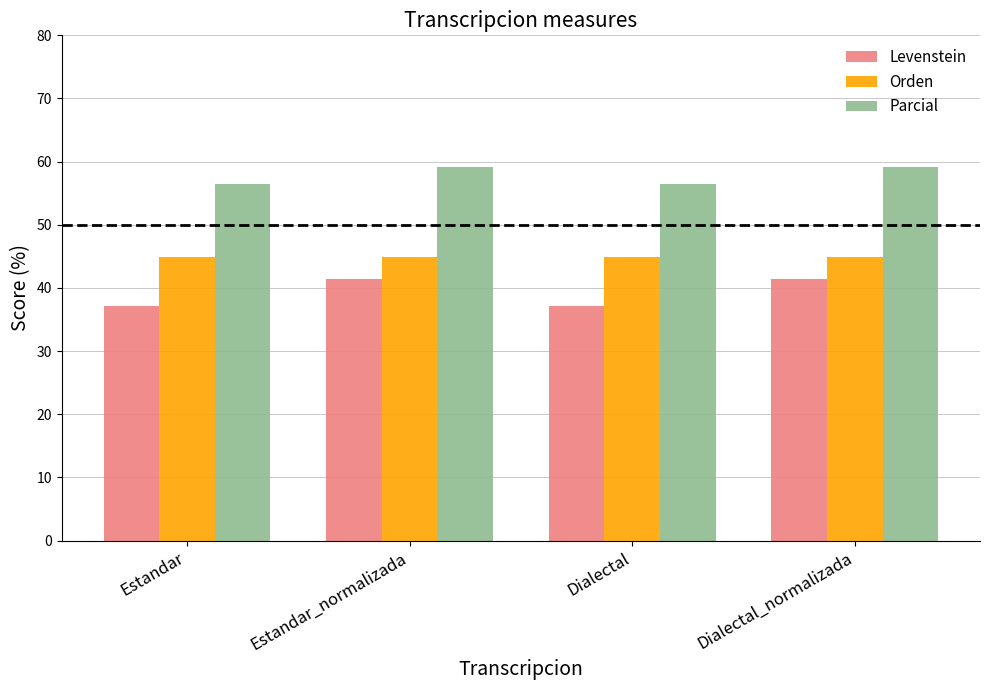

The value of Parcial at Estandar_normalizada is 59.1. True or false?

True